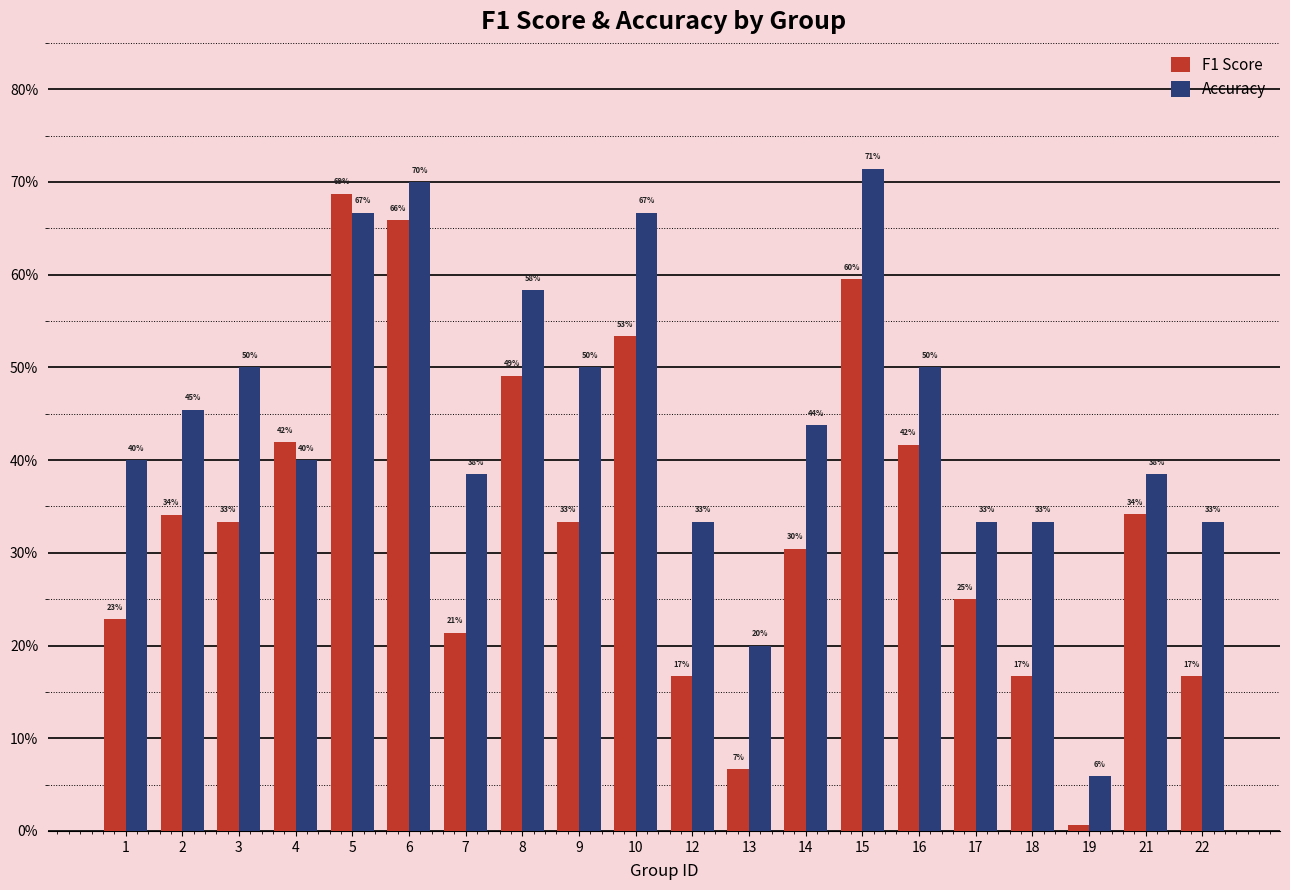

At which label is F1 Score closest to 0?

19